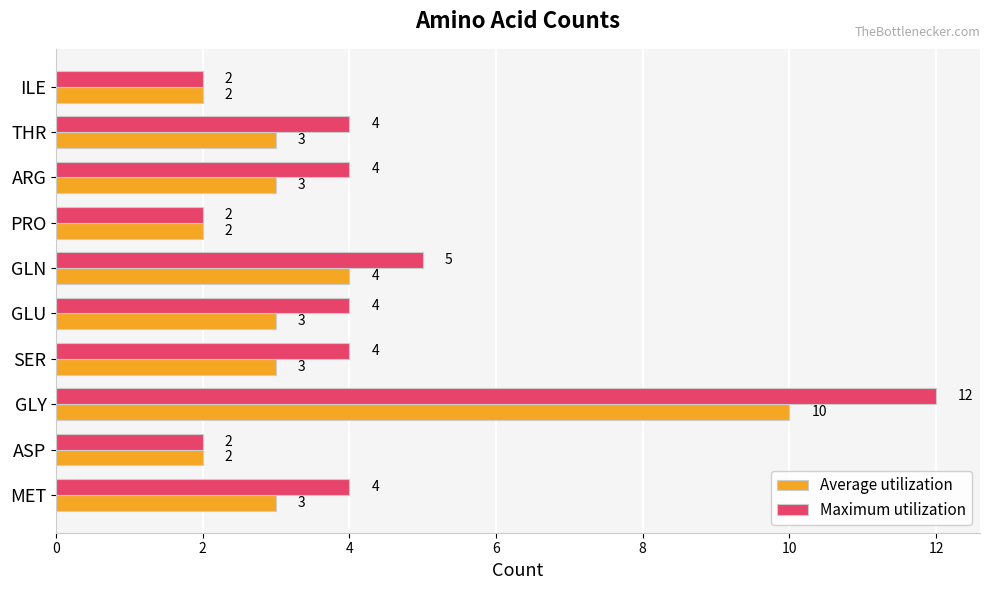

Is the value of Maximum utilization at SER greater than the value of Average utilization at ILE?

Yes